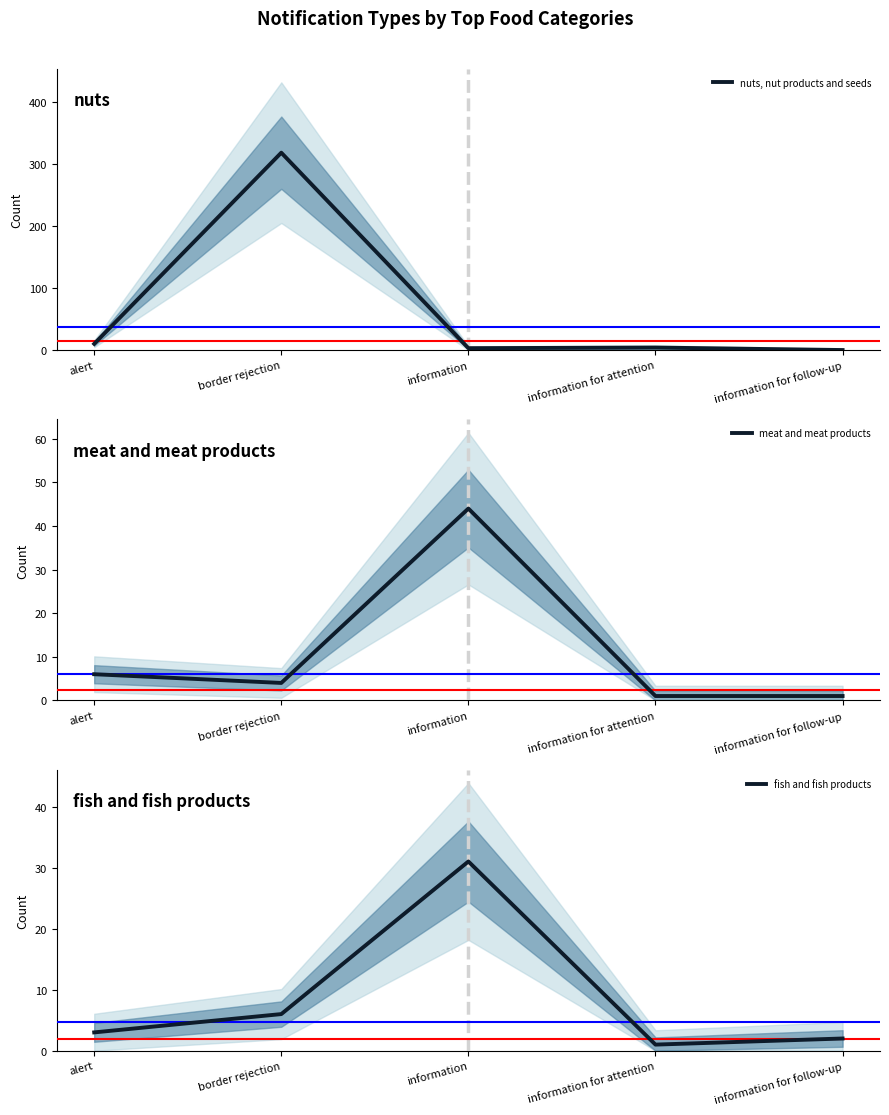

Which series ends up on top after the final intersection of fish and fish products and nuts, nut products and seeds?

fish and fish products